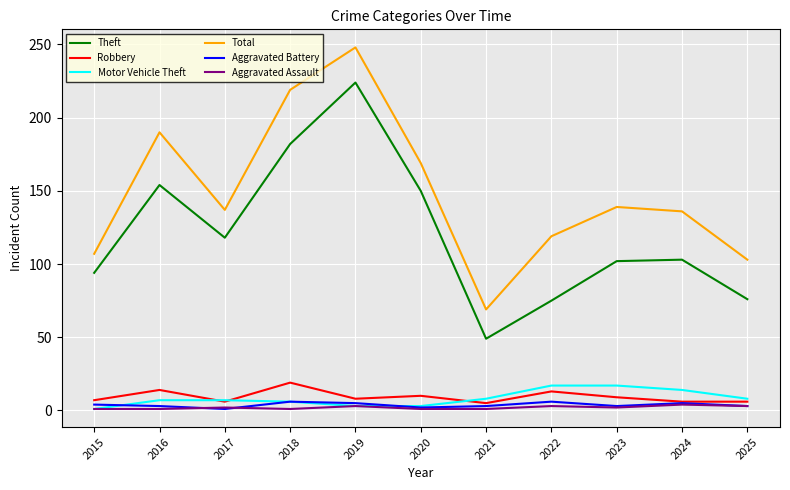

What is the maximum value for Robbery?

19